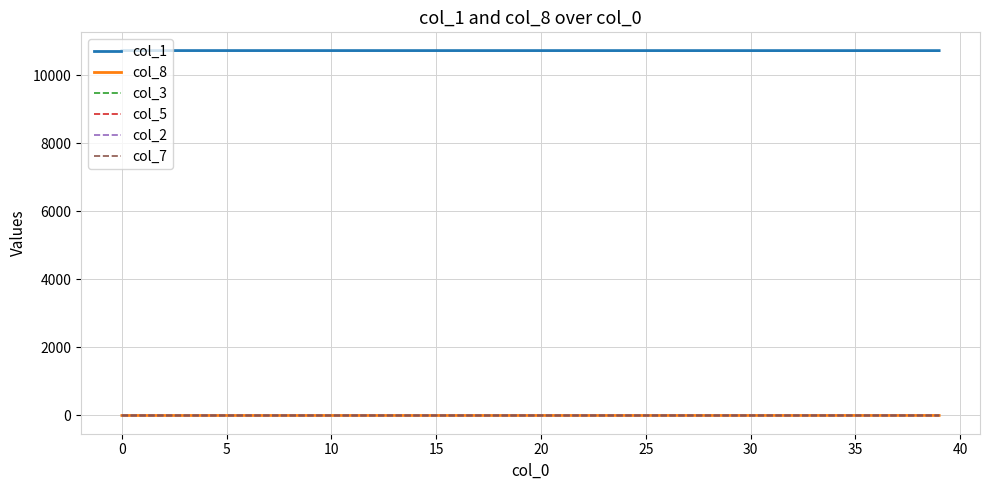

Which series has the largest total across all categories?

col_1